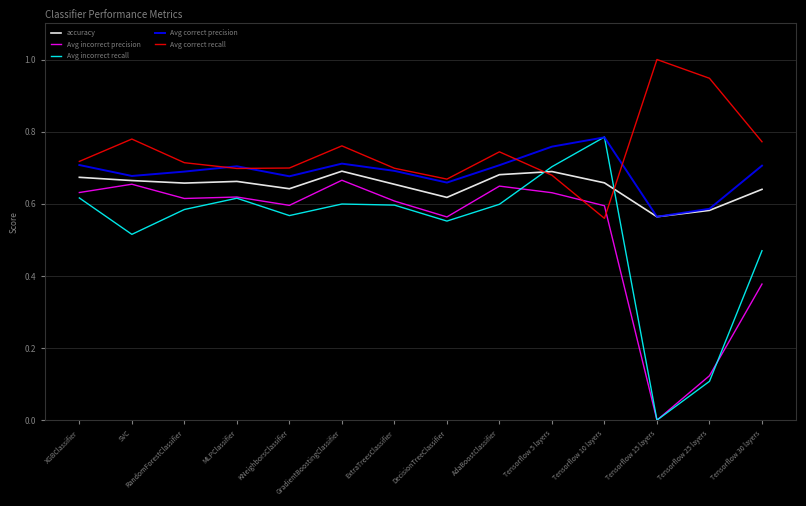

Which label corresponds to the smallest value in the chart?

Tensorflow 15 layers